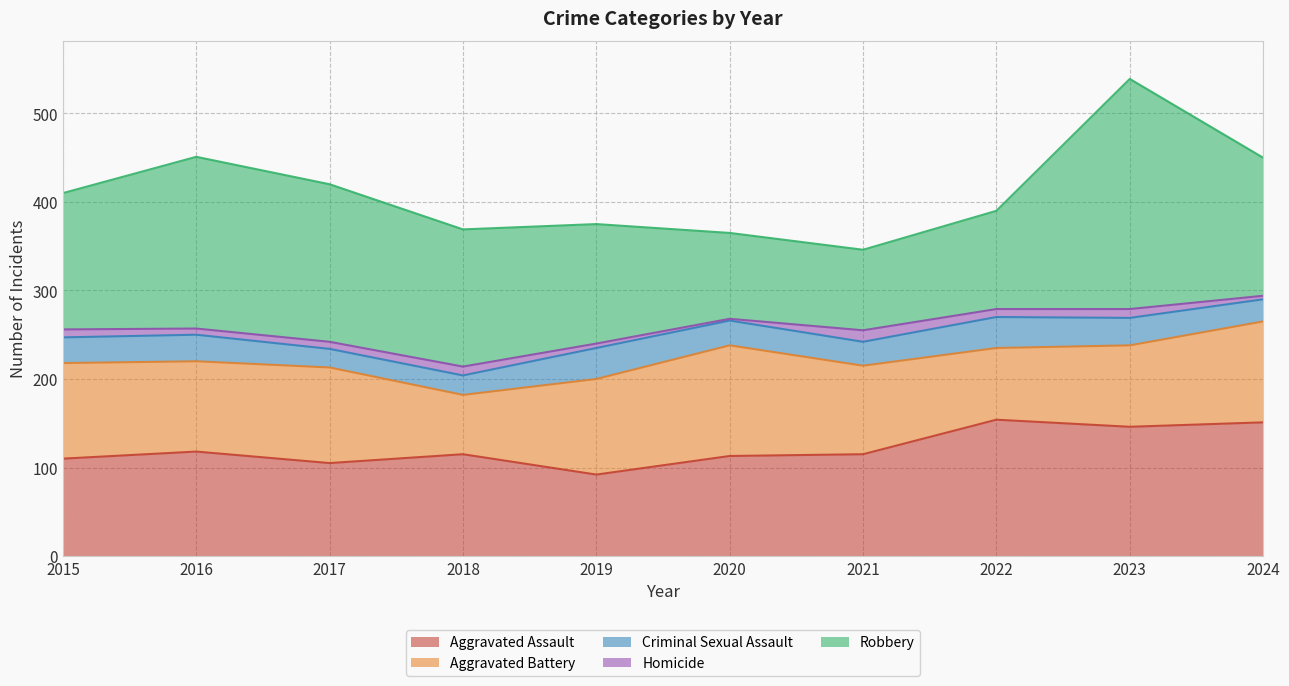

Between 2016 and 2017, which is larger?

2016